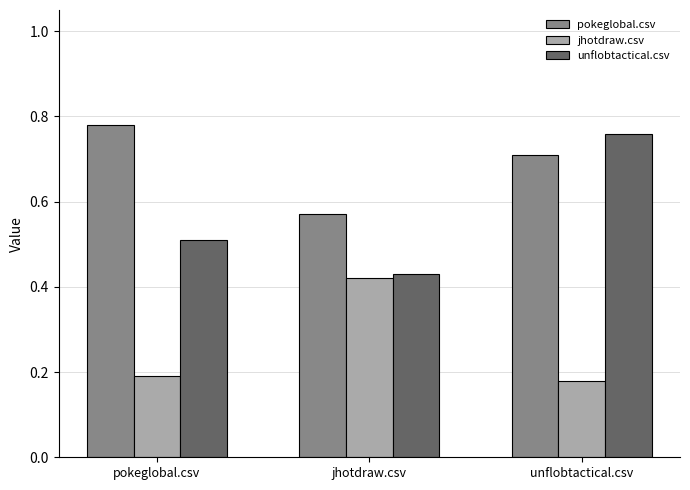

At which label does pokeglobal.csv reach its peak?

pokeglobal.csv